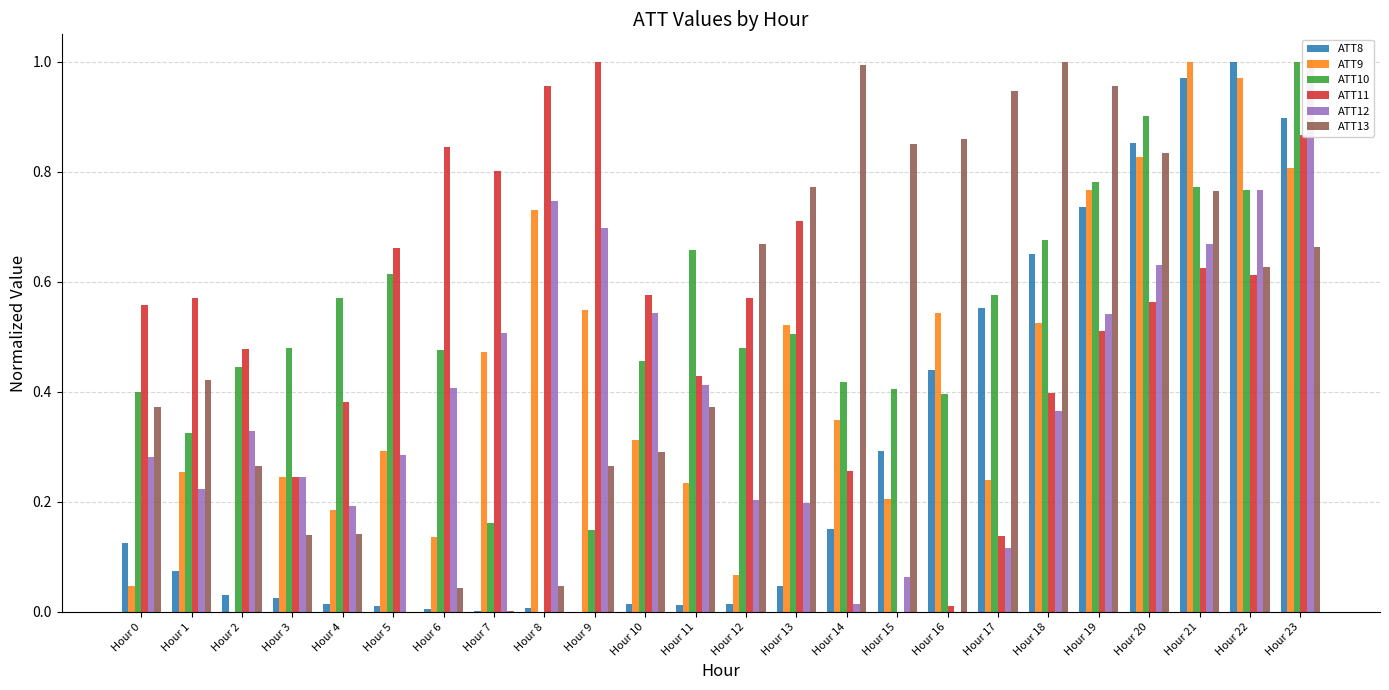

Reading left to right, transcribe all the data shown in this chart.

ATT8: Hour 0=0.1	Hour 1=0.1	Hour 2=0.0	Hour 3=0.0	Hour 4=0.0	Hour 5=0.0	Hour 6=0.0	Hour 7=0.0	Hour 8=0.0	Hour 9=0.0	Hour 10=0.0	Hour 11=0.0	Hour 12=0.0	Hour 13=0.0	Hour 14=0.2	Hour 15=0.3	Hour 16=0.4	Hour 17=0.6	Hour 18=0.7	Hour 19=0.7	Hour 20=0.9	Hour 21=1.0	Hour 22=1.0	Hour 23=0.9
ATT9: Hour 0=0.0	Hour 1=0.3	Hour 2=0.0	Hour 3=0.2	Hour 4=0.2	Hour 5=0.3	Hour 6=0.1	Hour 7=0.5	Hour 8=0.7	Hour 9=0.5	Hour 10=0.3	Hour 11=0.2	Hour 12=0.1	Hour 13=0.5	Hour 14=0.3	Hour 15=0.2	Hour 16=0.5	Hour 17=0.2	Hour 18=0.5	Hour 19=0.8	Hour 20=0.8	Hour 21=1.0	Hour 22=1.0	Hour 23=0.8
ATT10: Hour 0=0.4	Hour 1=0.3	Hour 2=0.4	Hour 3=0.5	Hour 4=0.6	Hour 5=0.6	Hour 6=0.5	Hour 7=0.2	Hour 8=0.0	Hour 9=0.1	Hour 10=0.5	Hour 11=0.7	Hour 12=0.5	Hour 13=0.5	Hour 14=0.4	Hour 15=0.4	Hour 16=0.4	Hour 17=0.6	Hour 18=0.7	Hour 19=0.8	Hour 20=0.9	Hour 21=0.8	Hour 22=0.8	Hour 23=1.0
ATT11: Hour 0=0.6	Hour 1=0.6	Hour 2=0.5	Hour 3=0.2	Hour 4=0.4	Hour 5=0.7	Hour 6=0.8	Hour 7=0.8	Hour 8=1.0	Hour 9=1.0	Hour 10=0.6	Hour 11=0.4	Hour 12=0.6	Hour 13=0.7	Hour 14=0.3	Hour 15=0.0	Hour 16=0.0	Hour 17=0.1	Hour 18=0.4	Hour 19=0.5	Hour 20=0.6	Hour 21=0.6	Hour 22=0.6	Hour 23=0.9
ATT12: Hour 0=0.3	Hour 1=0.2	Hour 2=0.3	Hour 3=0.2	Hour 4=0.2	Hour 5=0.3	Hour 6=0.4	Hour 7=0.5	Hour 8=0.7	Hour 9=0.7	Hour 10=0.5	Hour 11=0.4	Hour 12=0.2	Hour 13=0.2	Hour 14=0.0	Hour 15=0.1	Hour 16=0.0	Hour 17=0.1	Hour 18=0.4	Hour 19=0.5	Hour 20=0.6	Hour 21=0.7	Hour 22=0.8	Hour 23=1.0
ATT13: Hour 0=0.4	Hour 1=0.4	Hour 2=0.3	Hour 3=0.1	Hour 4=0.1	Hour 5=0.0	Hour 6=0.0	Hour 7=0.0	Hour 8=0.0	Hour 9=0.3	Hour 10=0.3	Hour 11=0.4	Hour 12=0.7	Hour 13=0.8	Hour 14=1.0	Hour 15=0.9	Hour 16=0.9	Hour 17=0.9	Hour 18=1.0	Hour 19=1.0	Hour 20=0.8	Hour 21=0.8	Hour 22=0.6	Hour 23=0.7